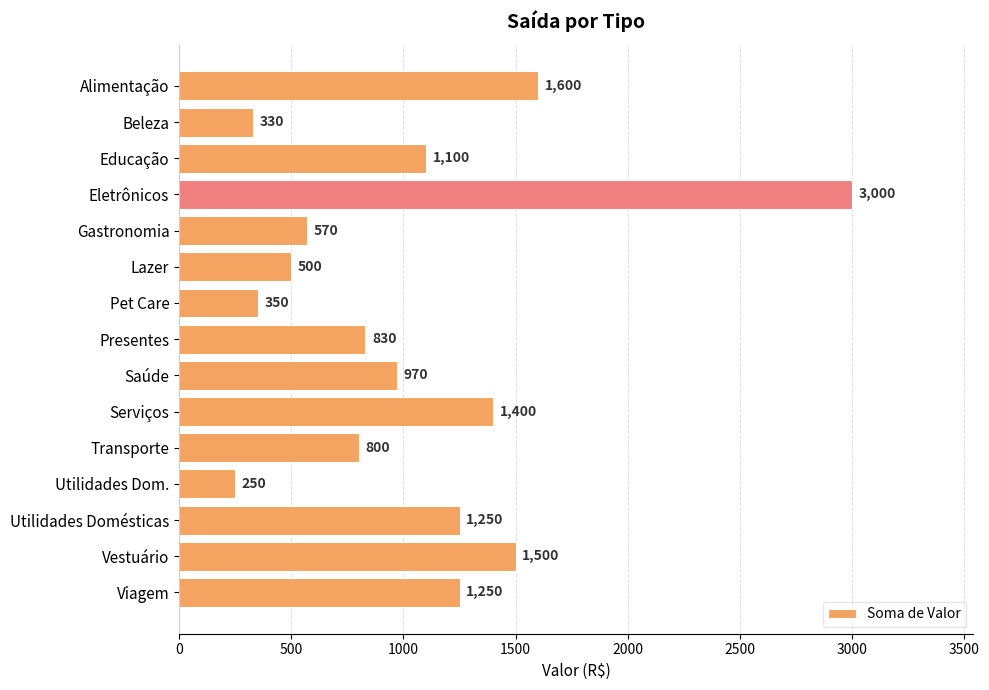

Does the chart contain stacked bars?

No